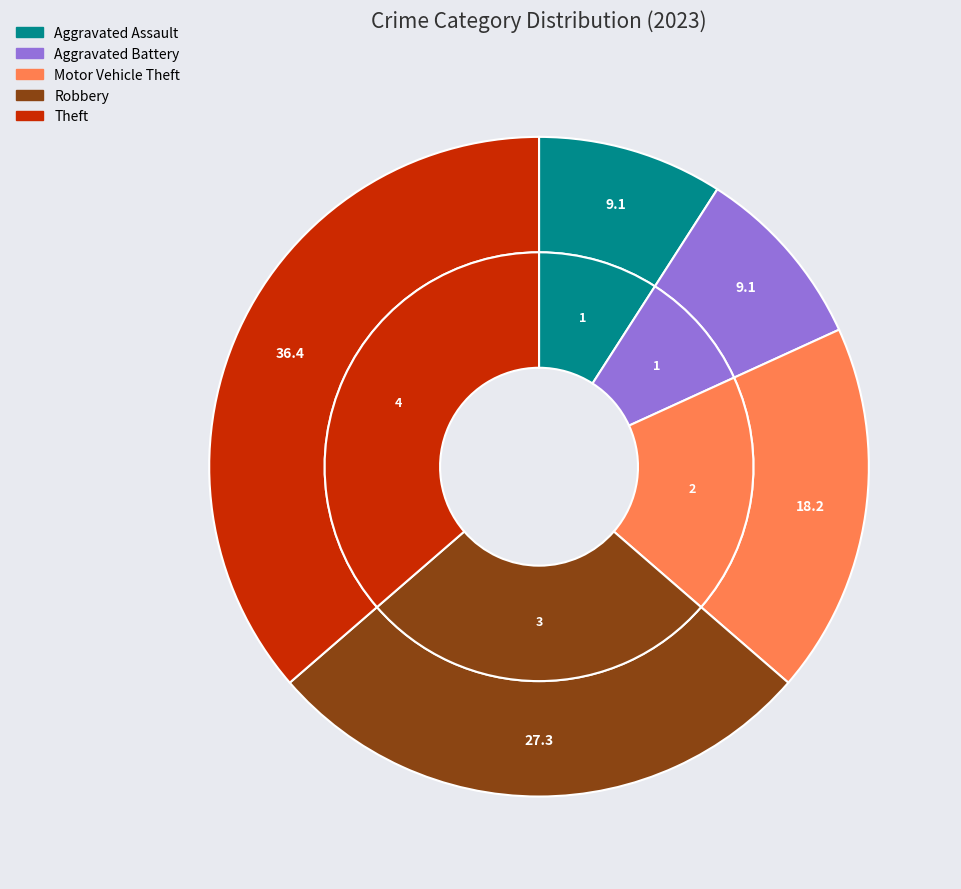

What percentage is the Aggravated Battery slice, to the nearest percent?

9%